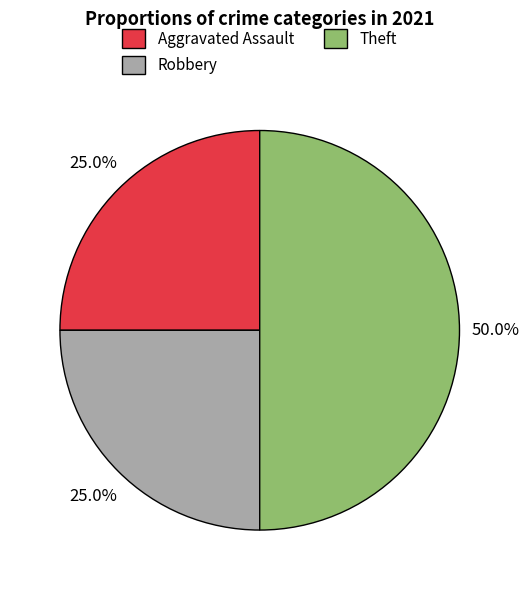

Between Aggravated Assault and Theft, which is larger?

Theft